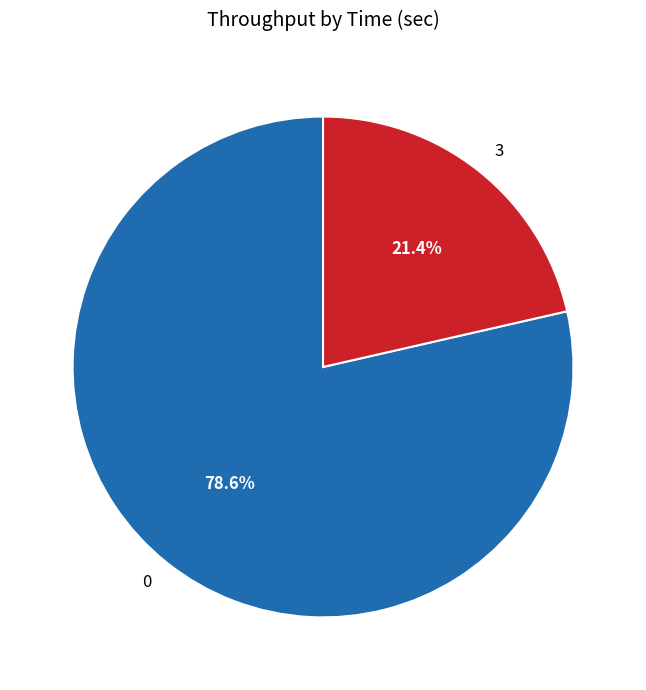

The 3 slice represents 14% of the pie. True or false?

False